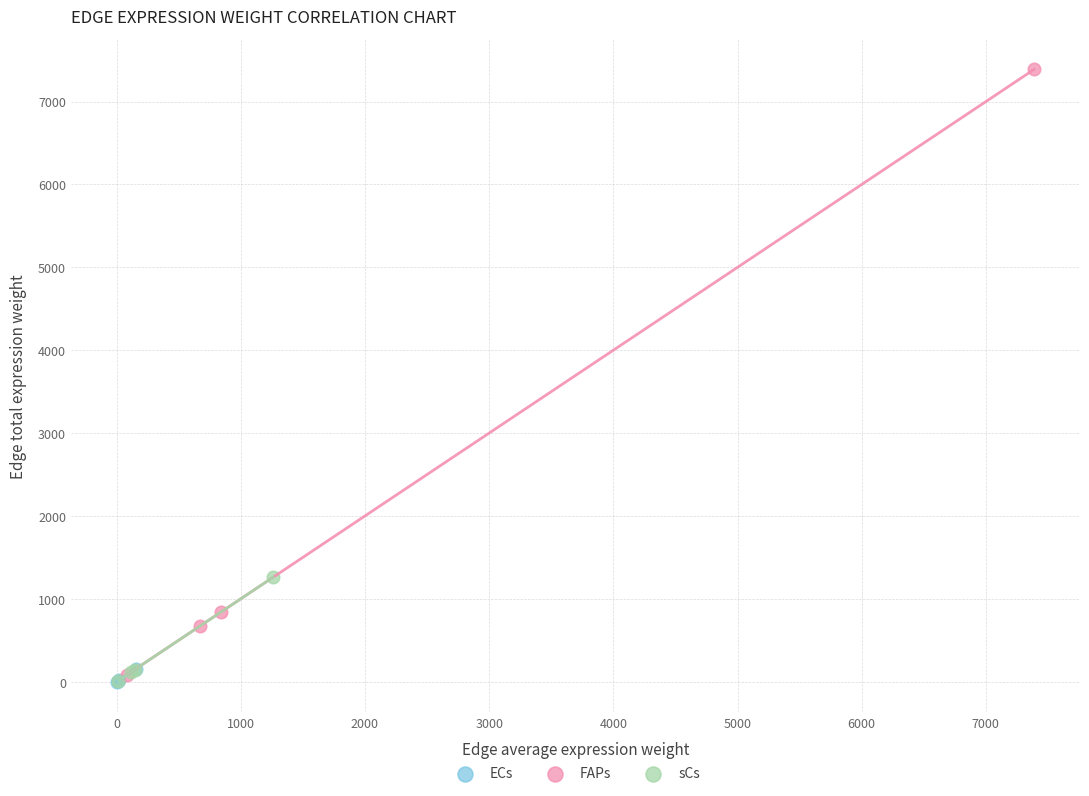

Which series has the largest Y range (max minus min)?

FAPs